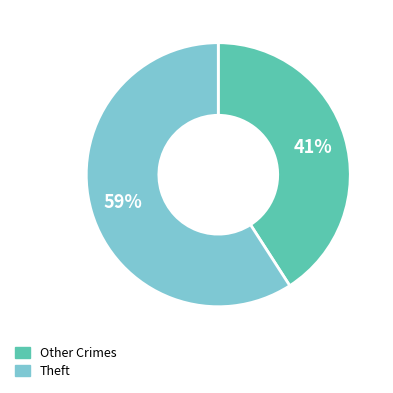

To the nearest percent, what is the difference between the largest and smallest slice percentages?

18%